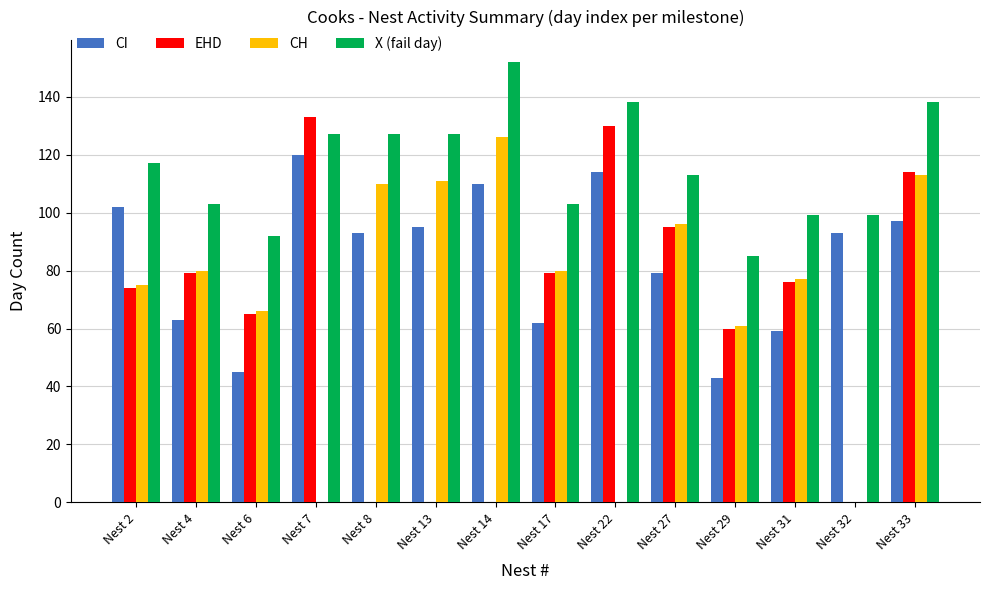

What is the sum of the EHD values at Nest 4 and Nest 22?

209